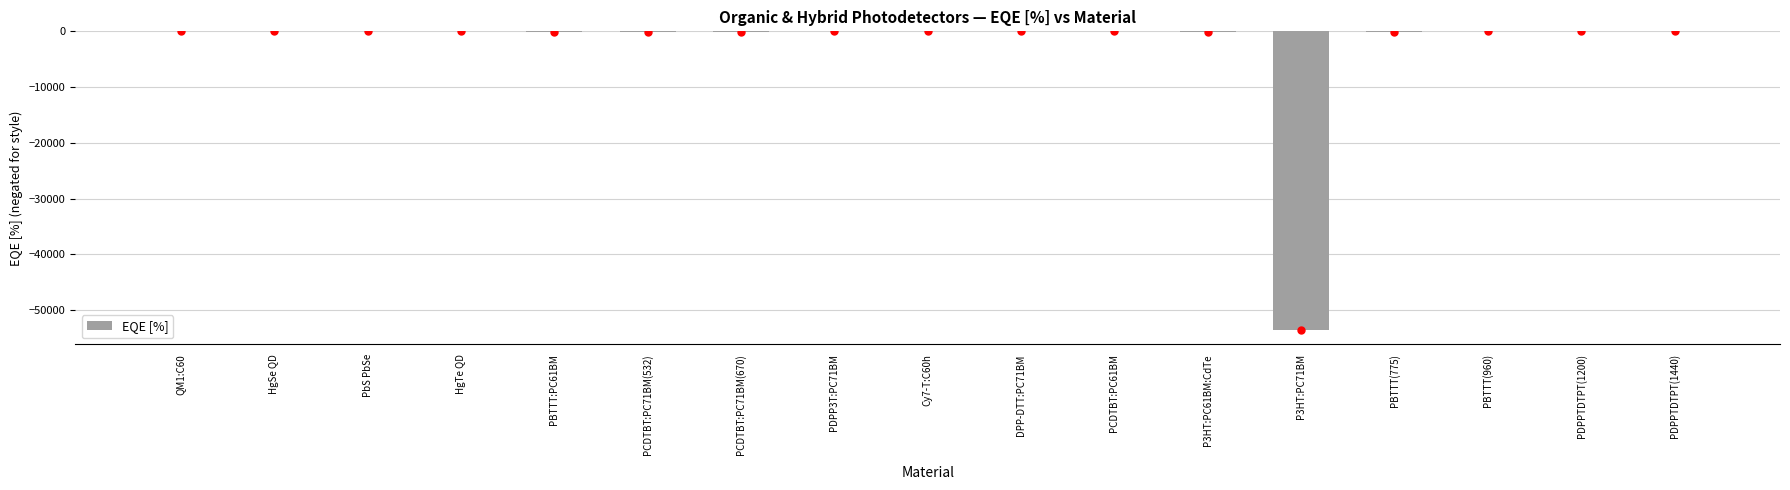

What is the sum of all values?

-54024.2